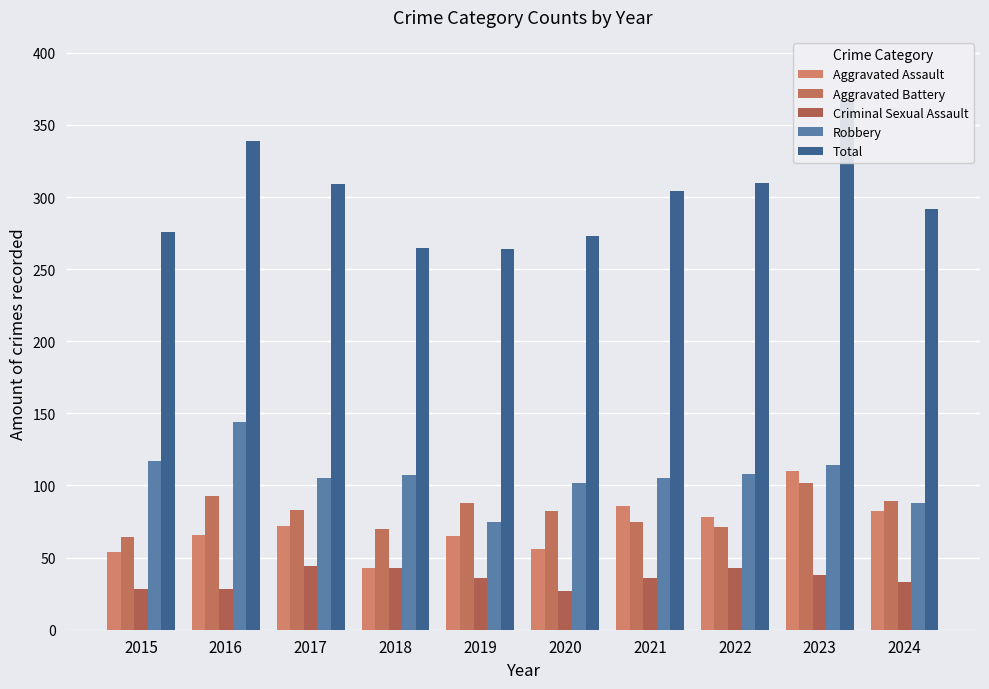

What is the sum of all Aggravated Assault values?

712